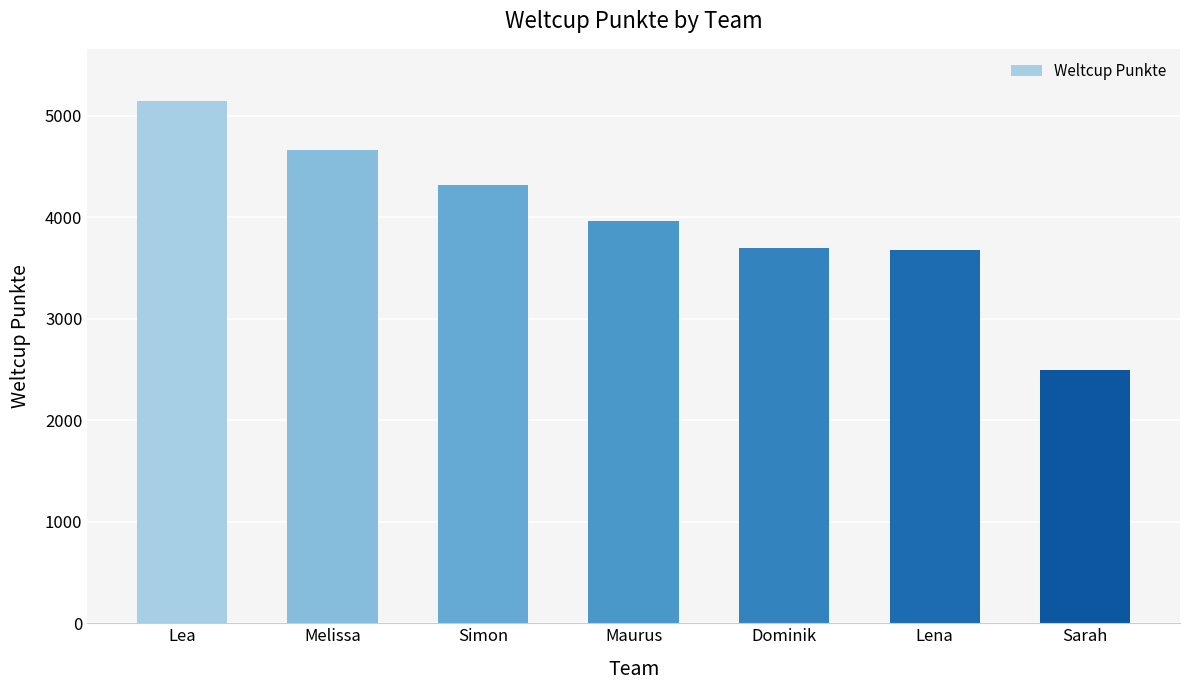

Which category has the lowest value across all series?

Sarah